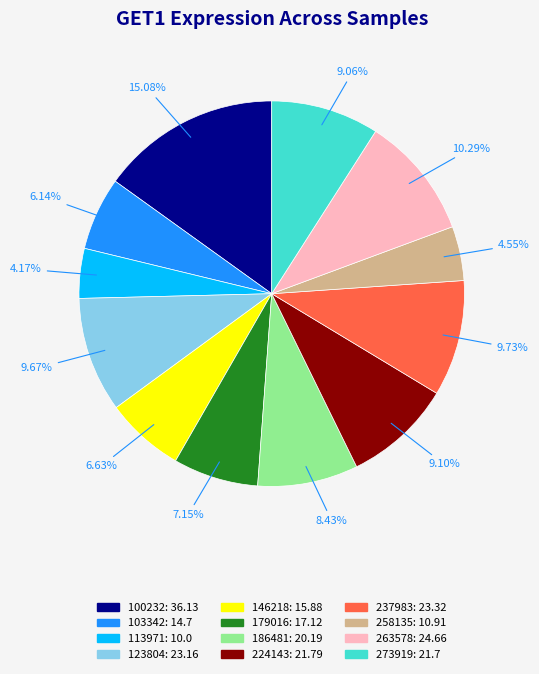

To the nearest percent, what is the combined percentage of 100232 and 113971?

19%